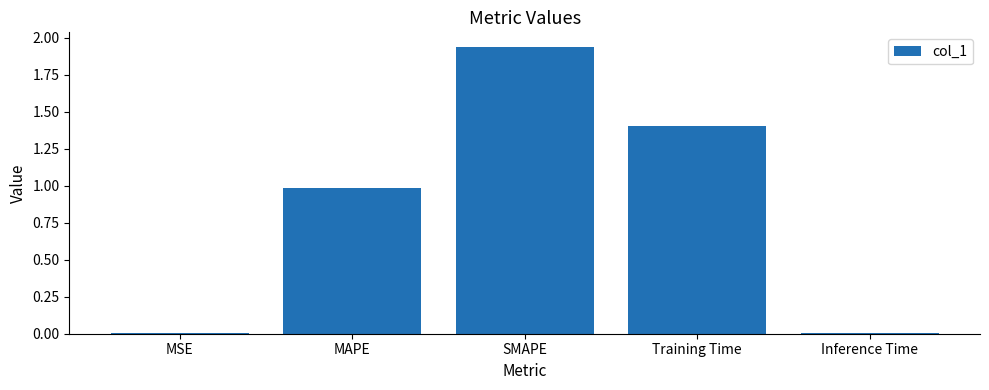

What is the change in value from MAPE to SMAPE?

+1.0